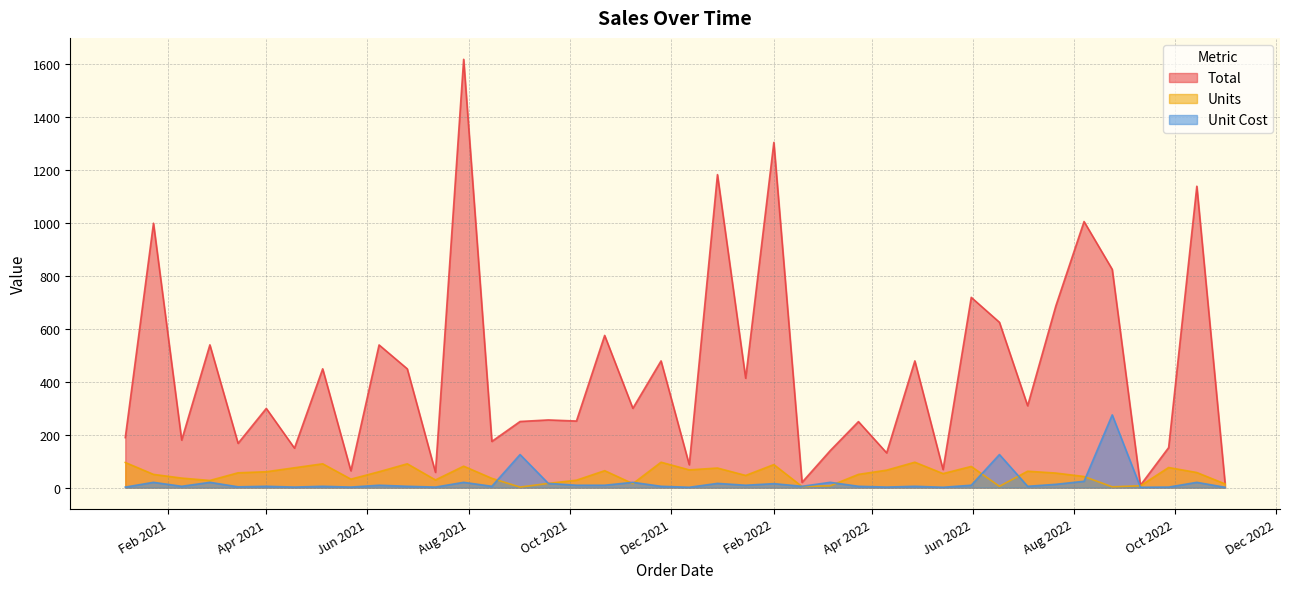

True or false: Units and Total intersect in this chart.

False